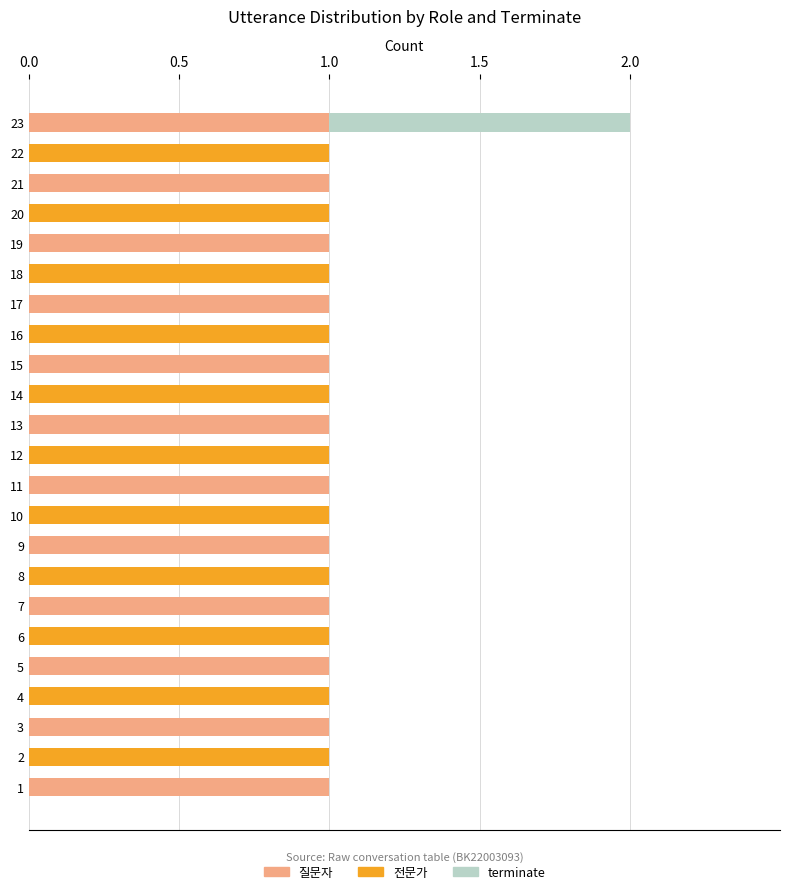

The 질문자 series shows 0 at 19. True or false?

False